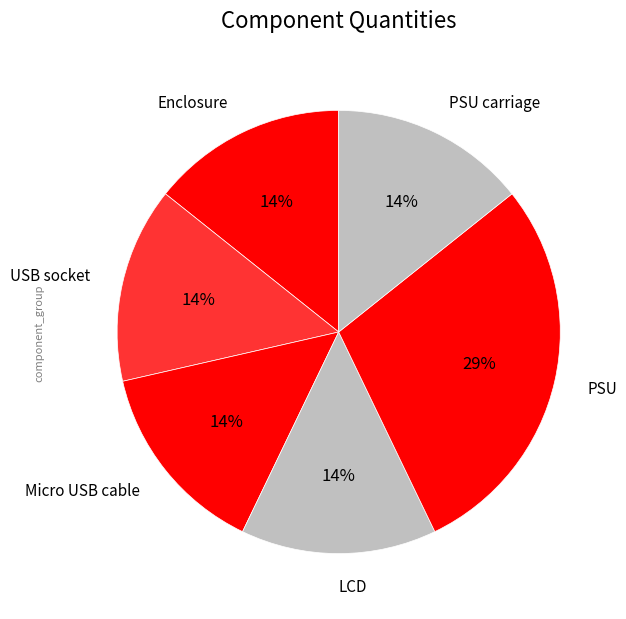

To the nearest percent, what is the combined percentage of PSU carriage and PSU?

43%